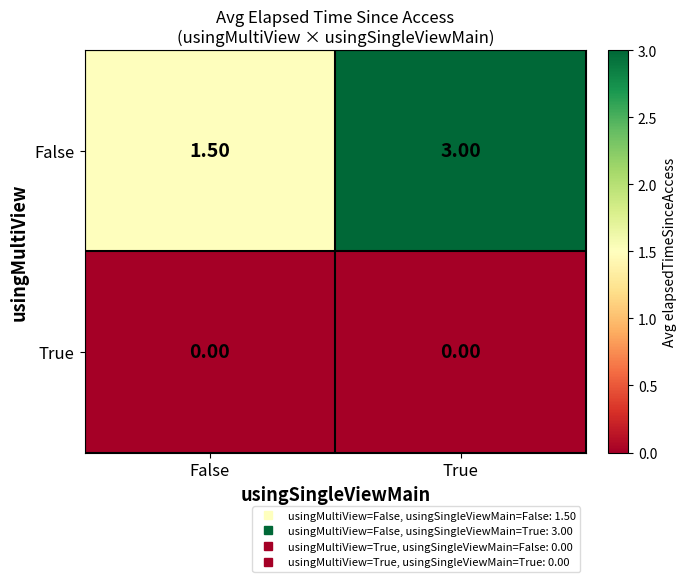

Between False and True, which series saw the biggest shift?

False